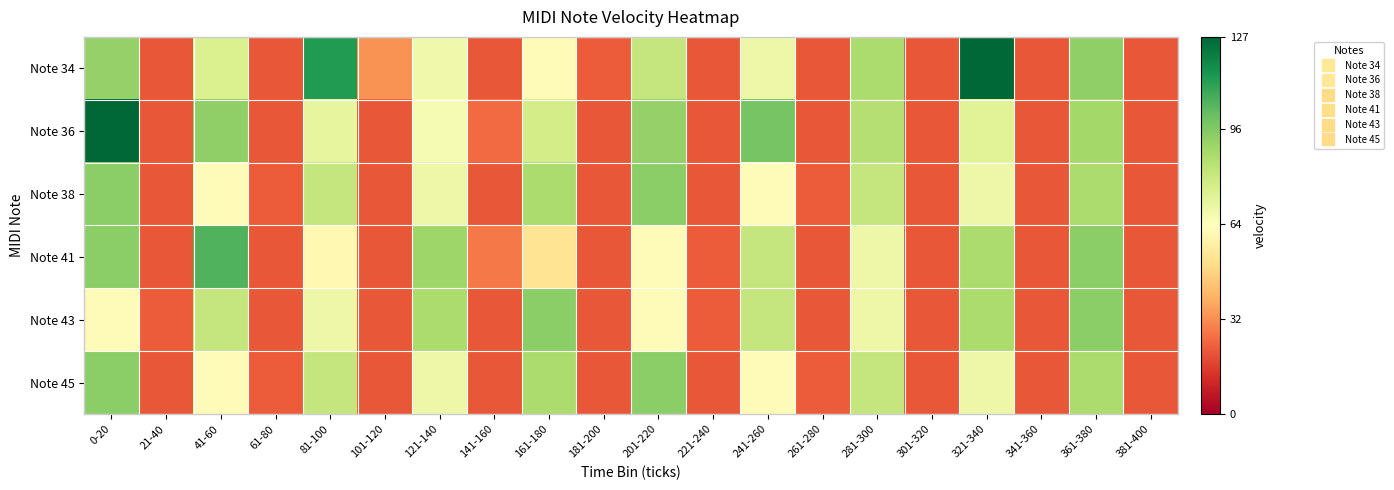

At which category is the sum across all series the highest?

0-20